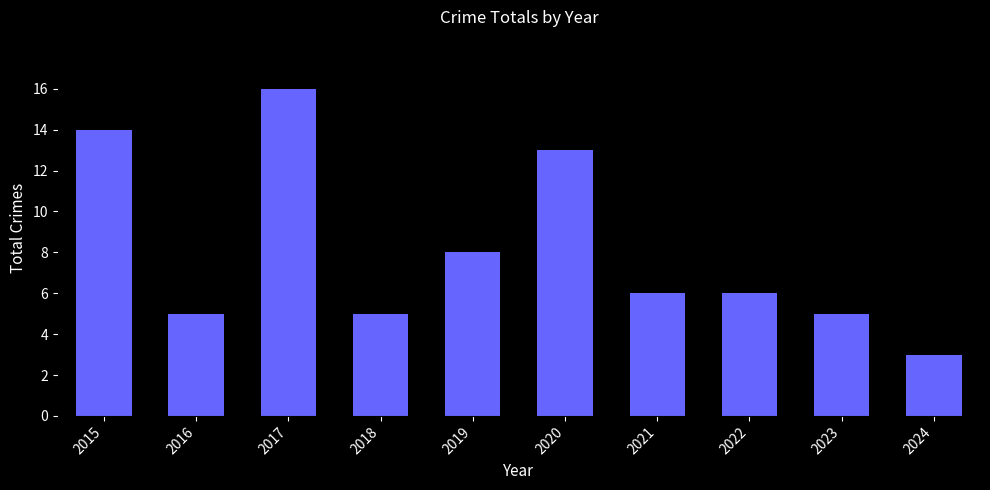

Does the chart contain stacked bars?

No